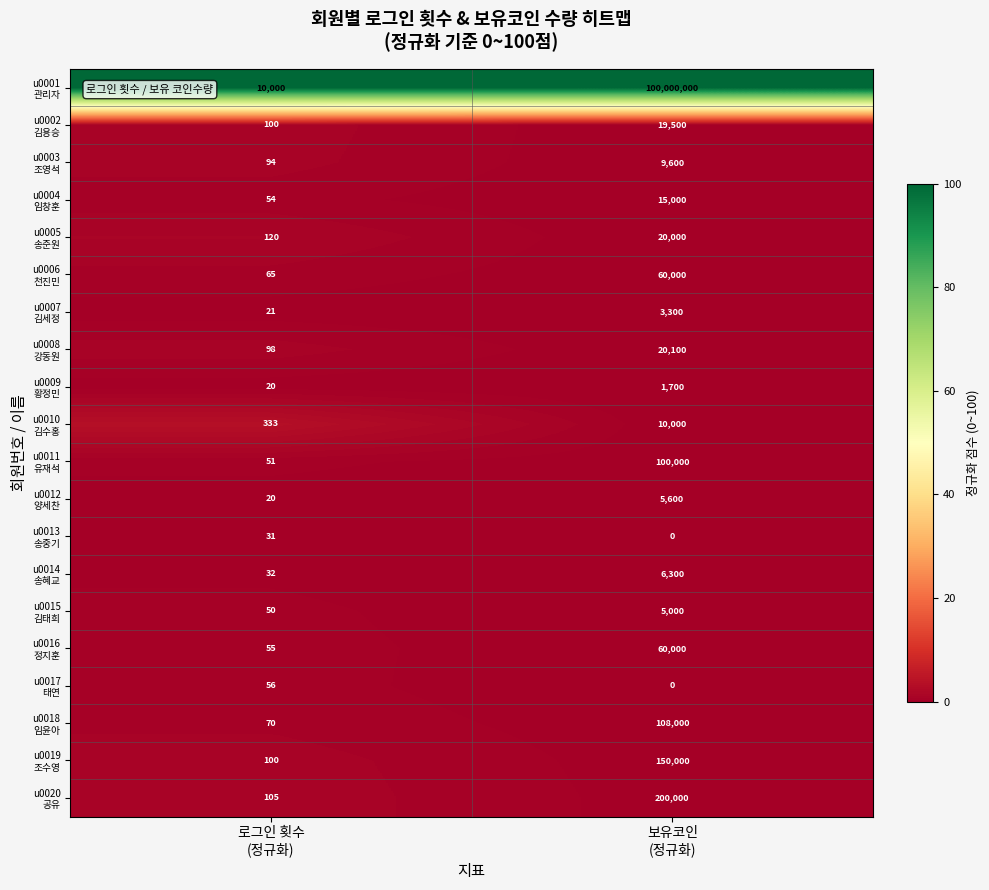

At which category does the chart reach its minimum across all series?

보유코인
(정규화)